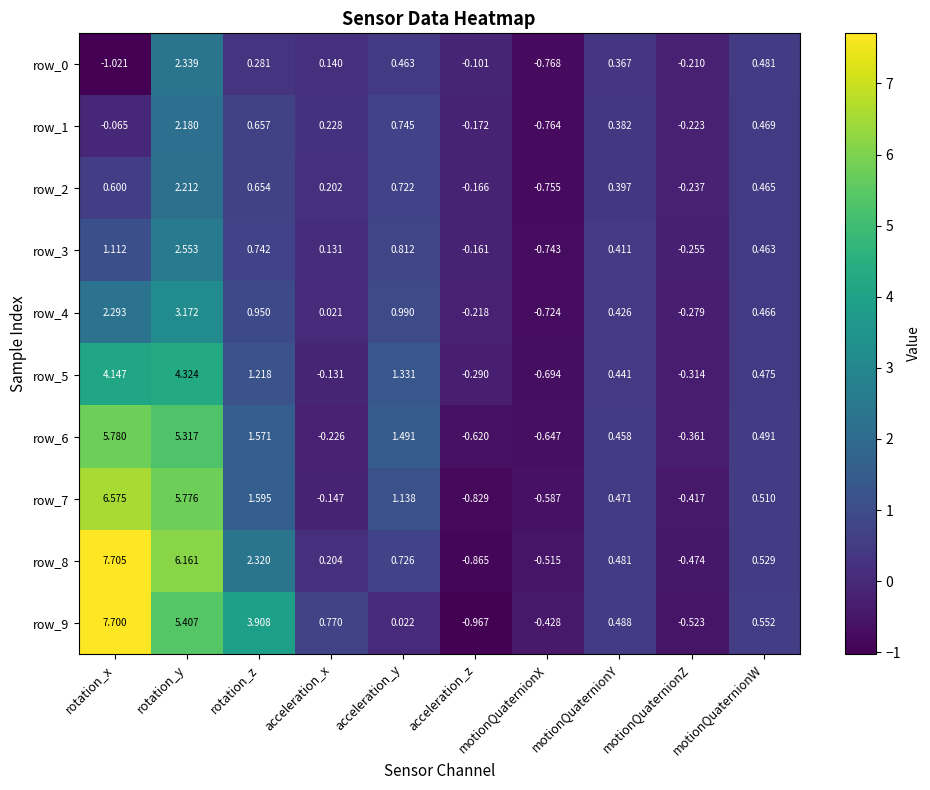

How many values in row_1 are below zero?

4